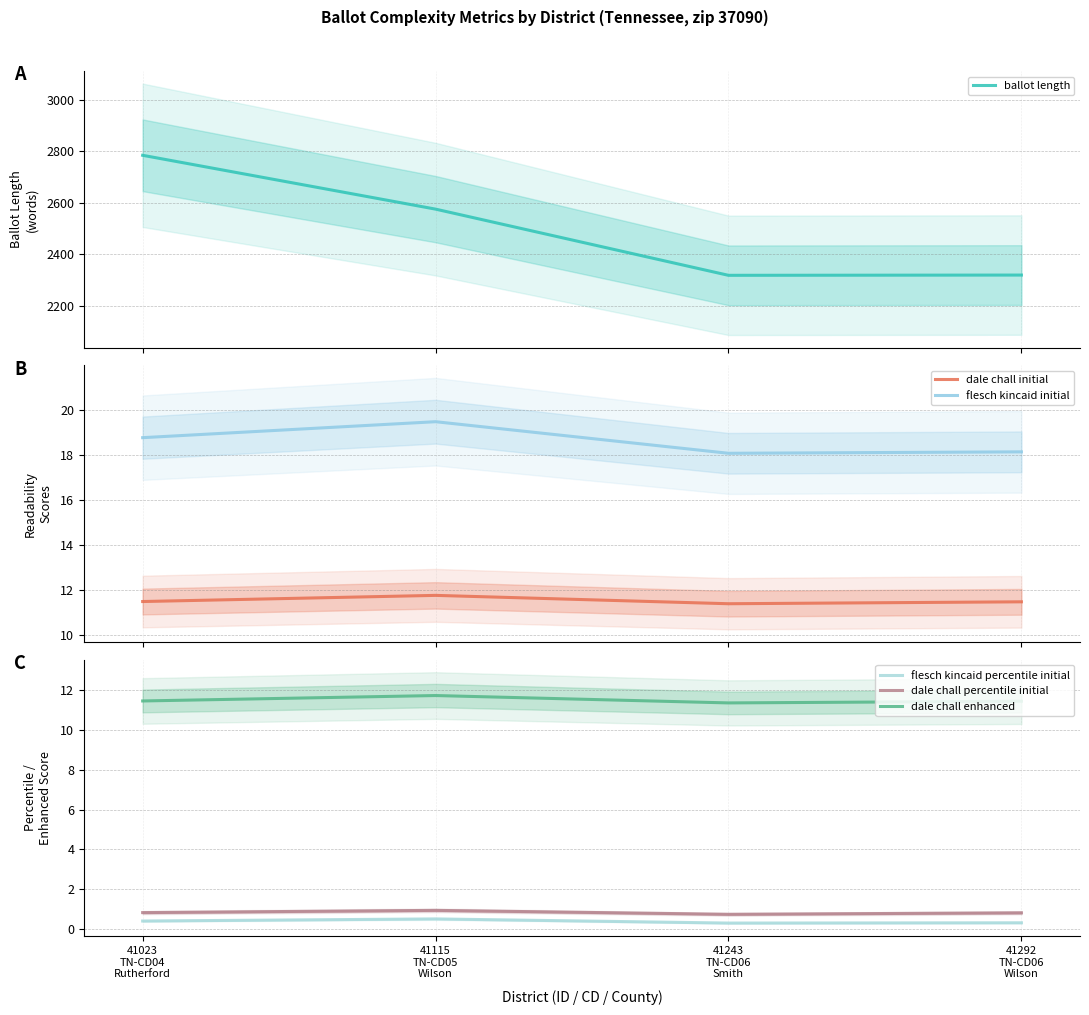

What is the sum of the dale chall initial values at 41243
TN-CD06
Smith and 41023
TN-CD04
Rutherford?

22.8